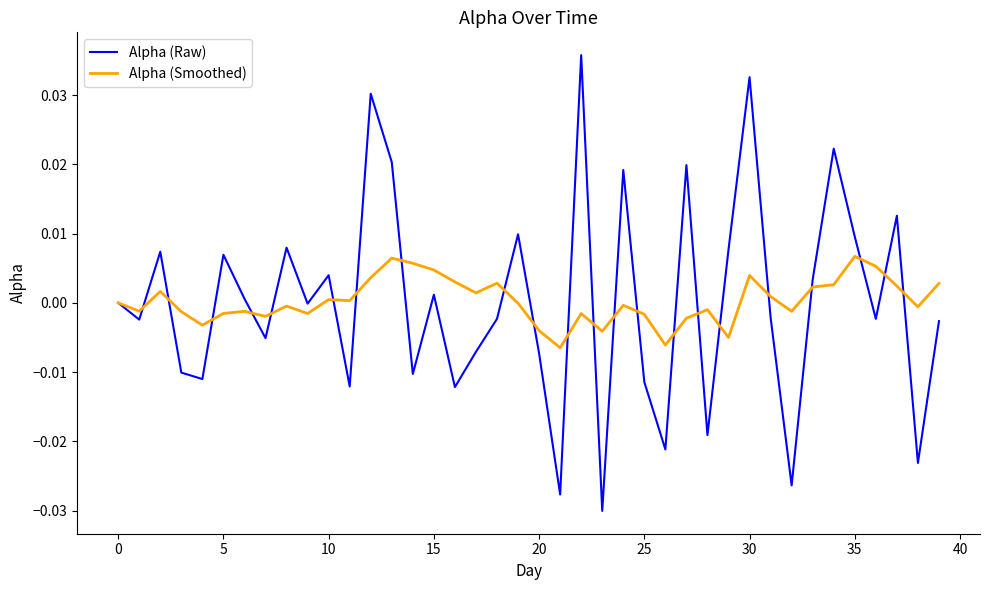

List the series in order of their peak value, highest first.

Alpha (Raw), Alpha (Smoothed)